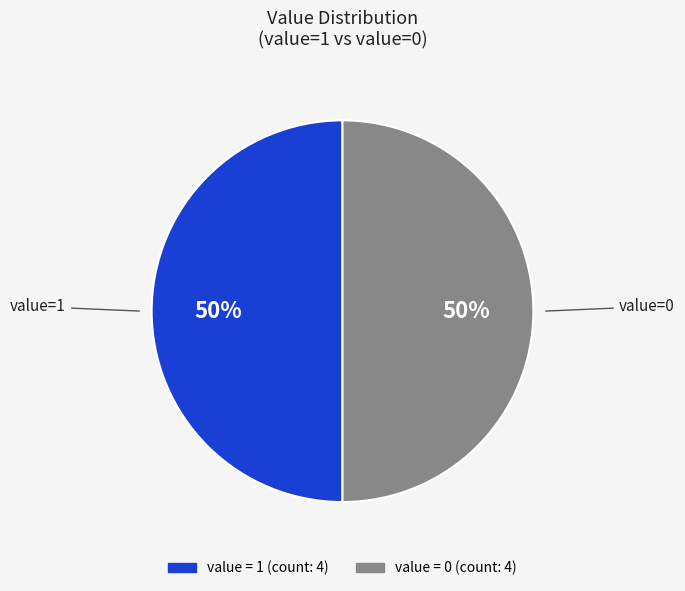

To the nearest percent, what percentage of the pie is value=1?

50%